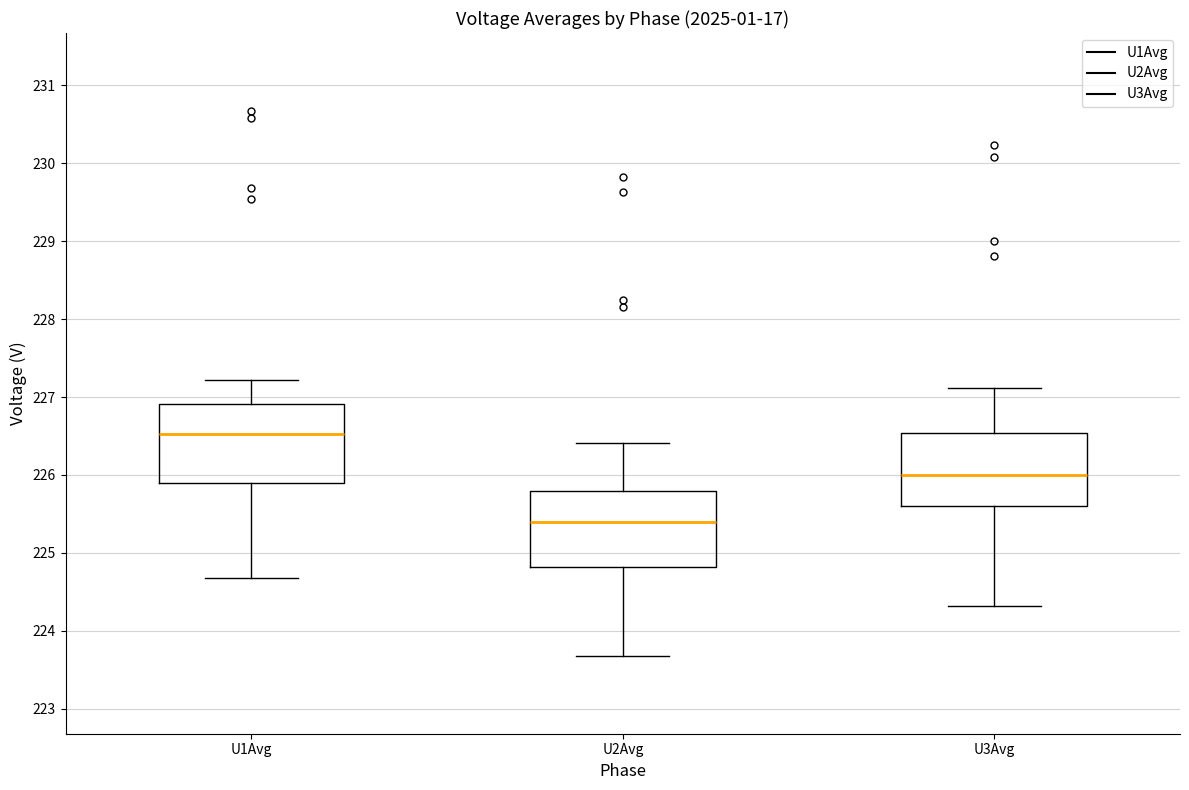

Which box's median line is the highest?

U1Avg